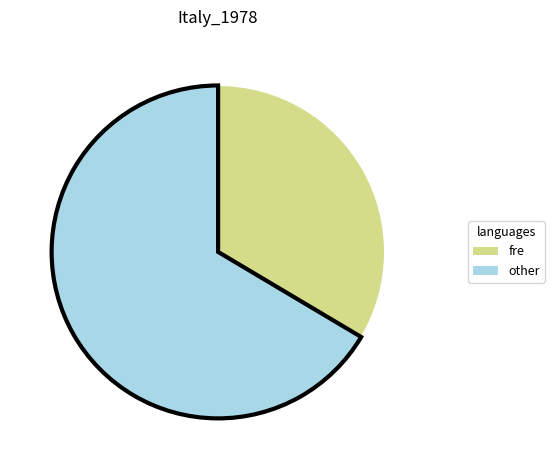

Does any single category account for the majority?

Yes